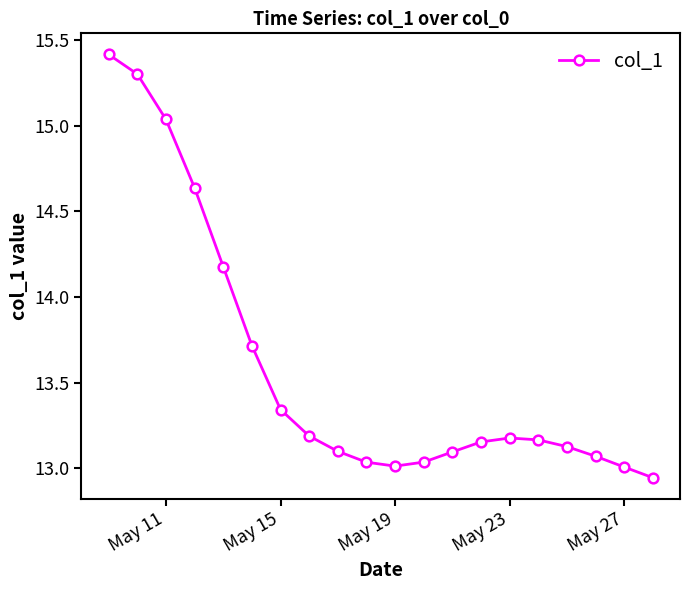

What is the difference between the second highest and second lowest values?

2.3